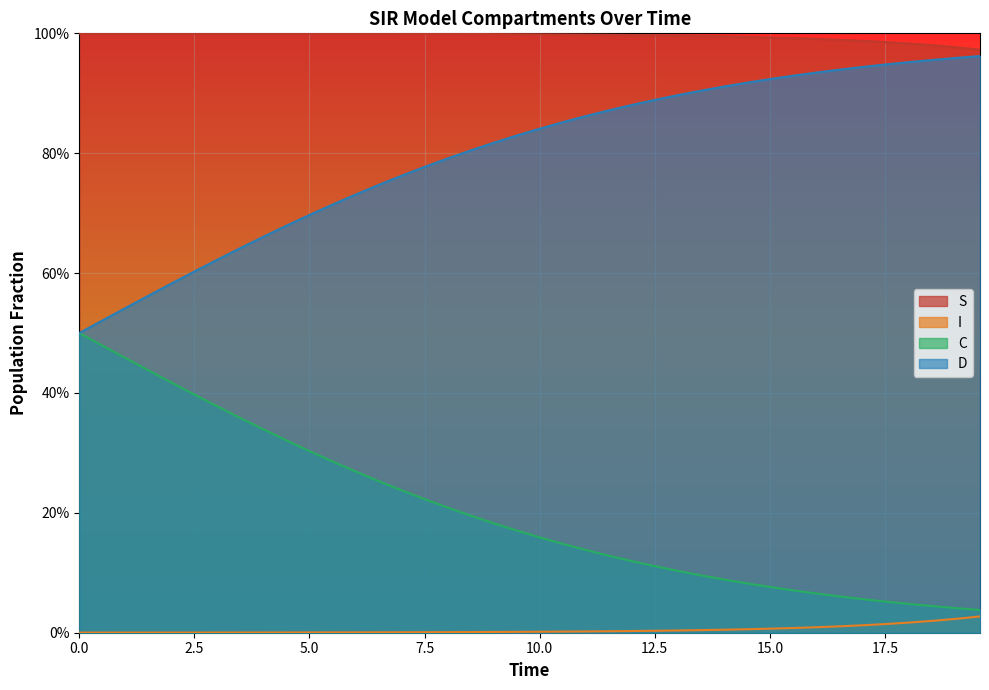

How many categories are shown in the chart?

40